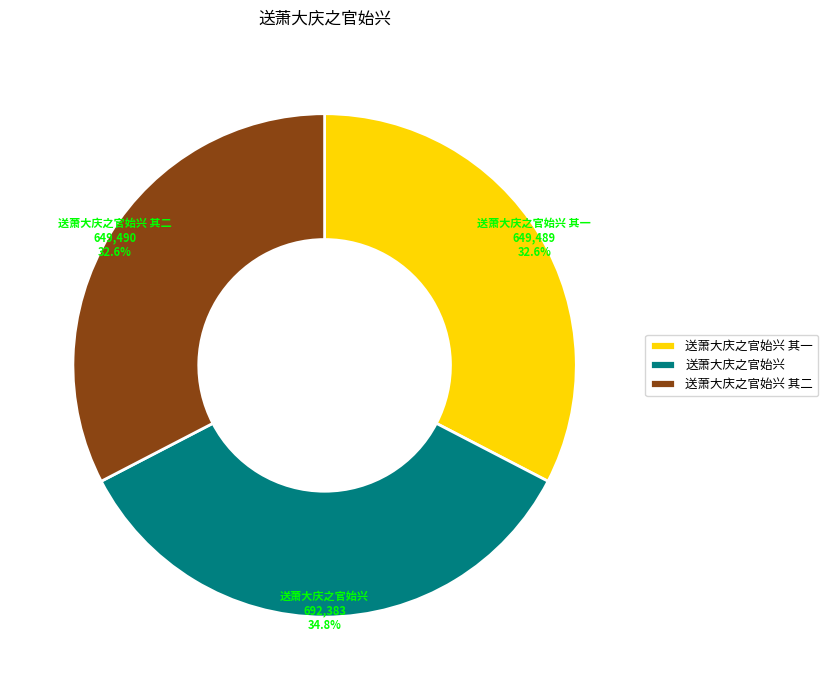

To the nearest percent, what percentage of the pie is 送萧大庆之官始兴?

35%